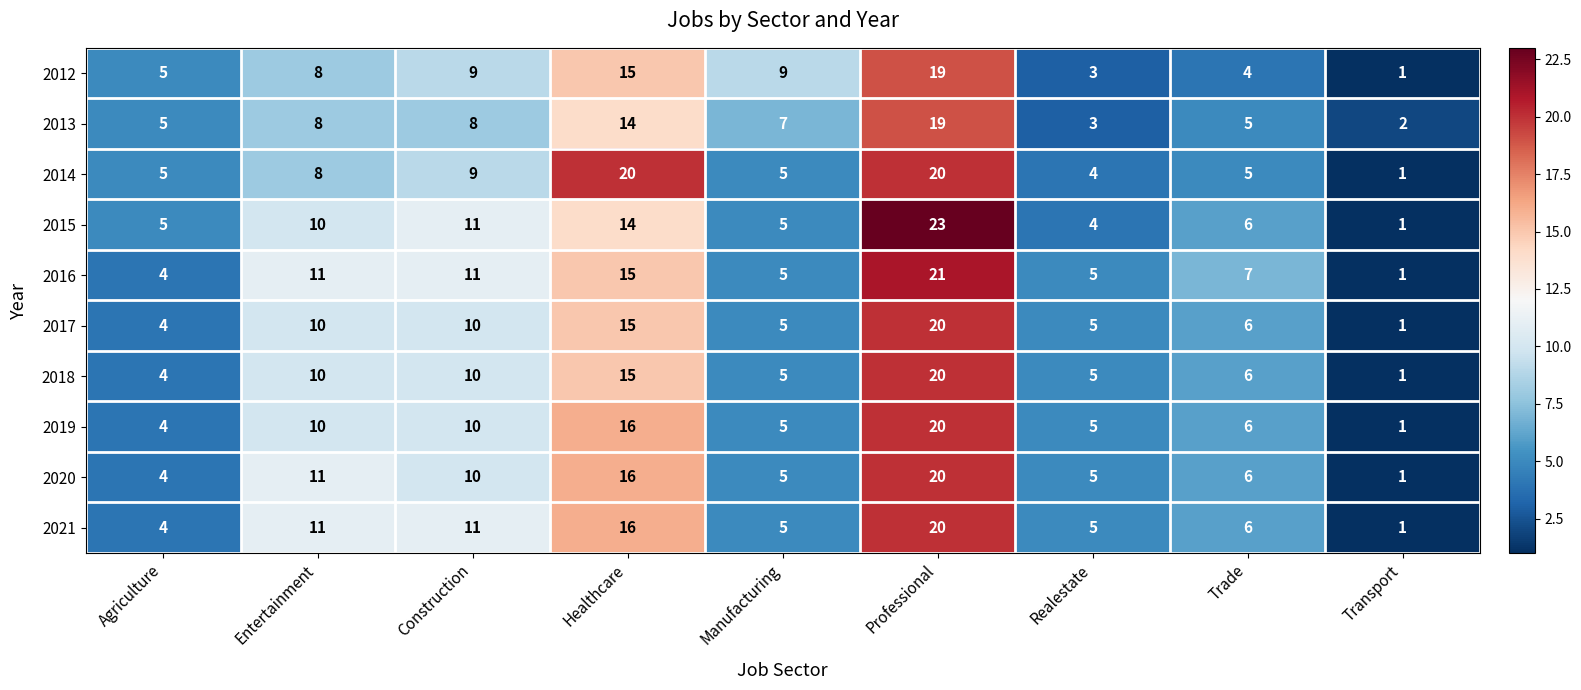

What is the difference between the maximum and minimum values in the 2018 series?

19